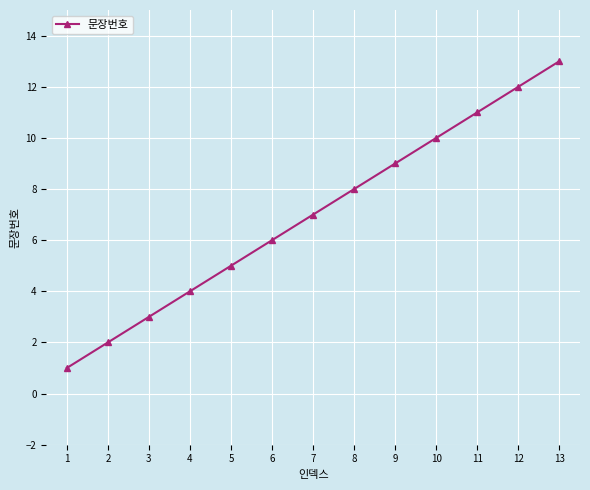

Which label corresponds to the smallest value in the chart?

1